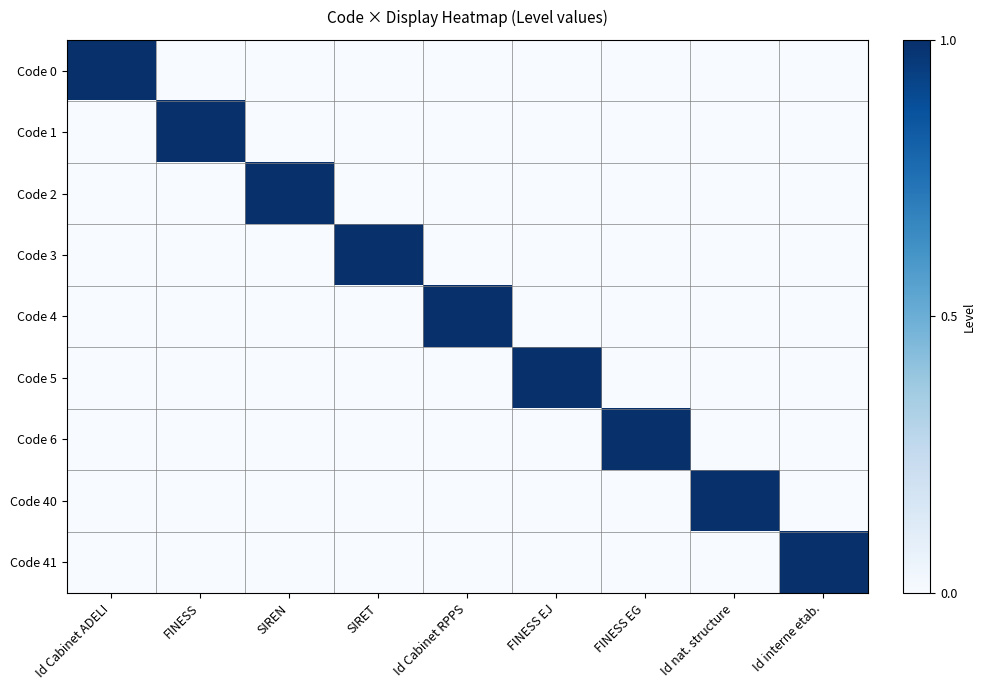

What is the difference between the highest and lowest values at SIREN?

1